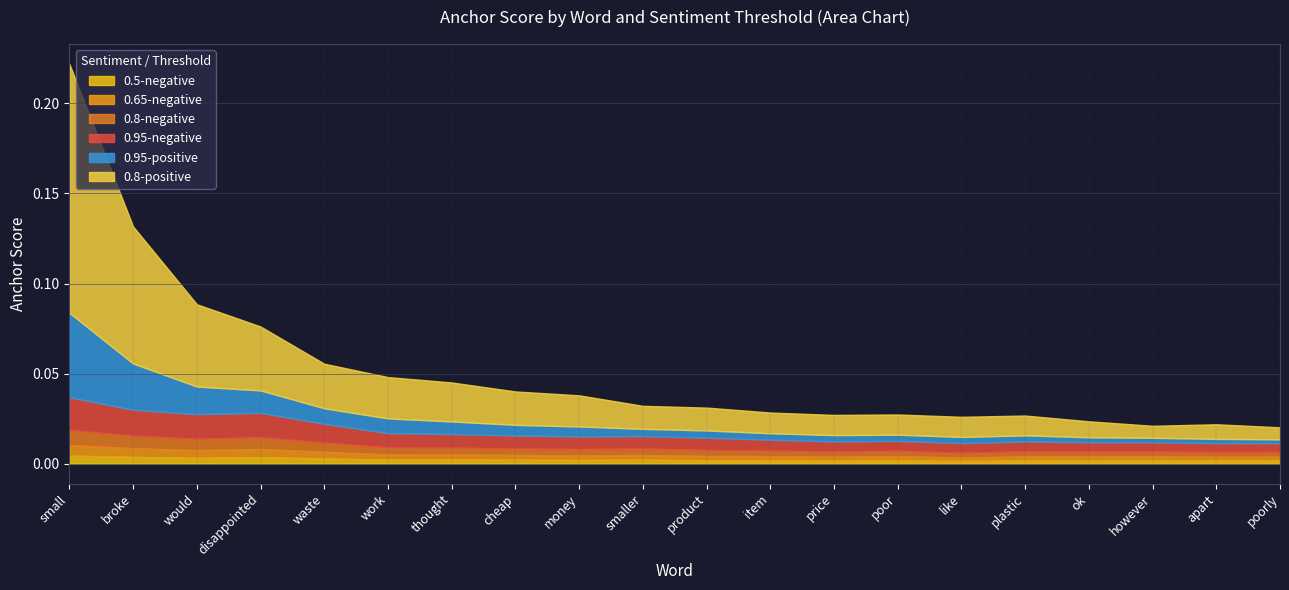

True or false: 0.8-positive and 0.5-negative intersect in this chart.

False